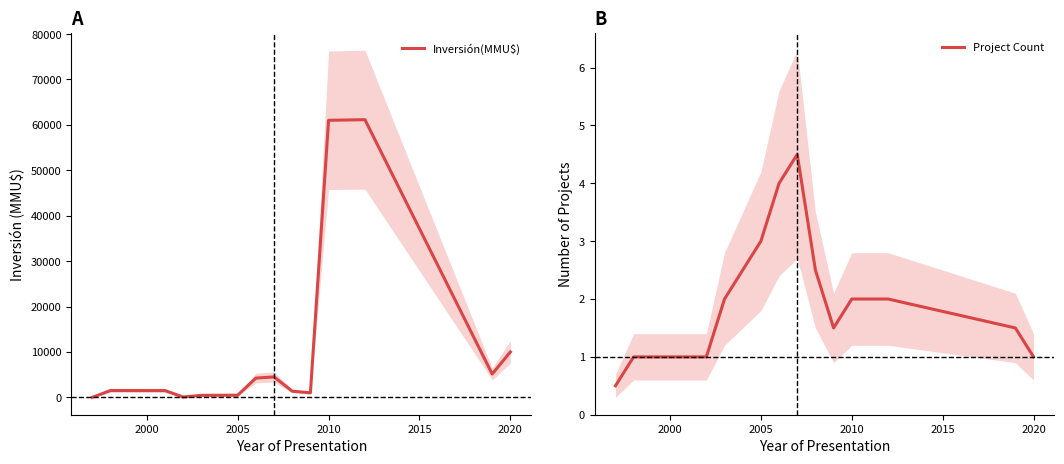

What is the highest value of the Project Count series?

4.5